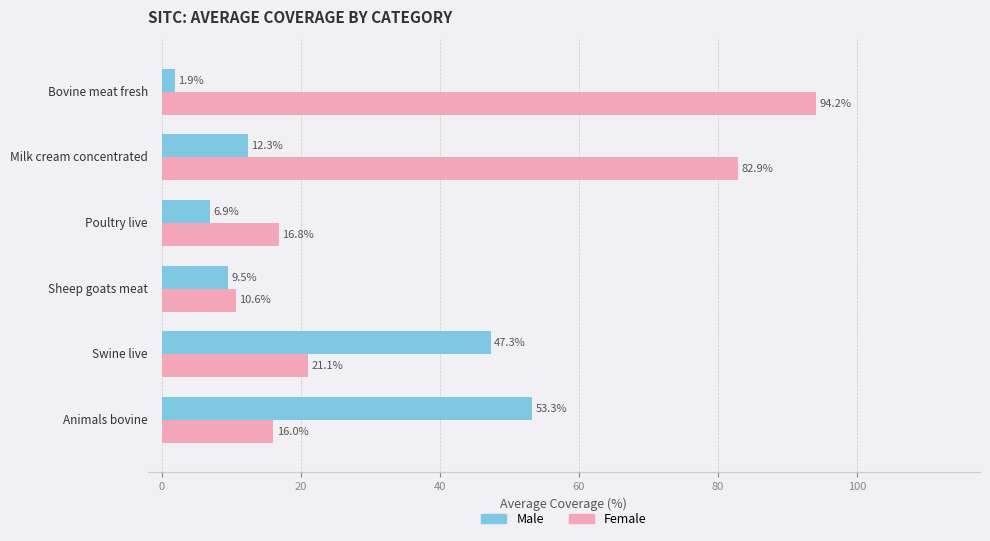

How many values in the Female series exceed 21?

3